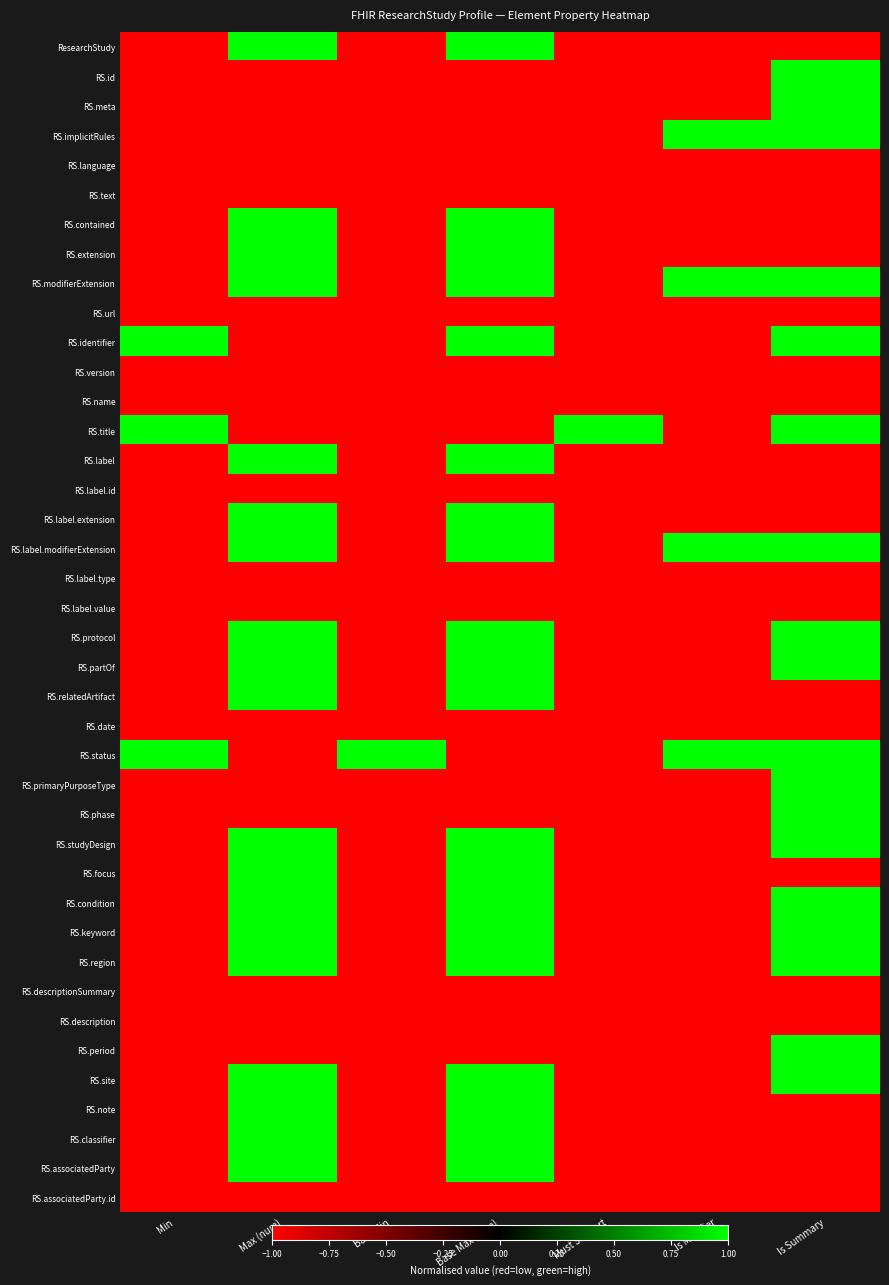

How many distinct data groups are displayed?

40